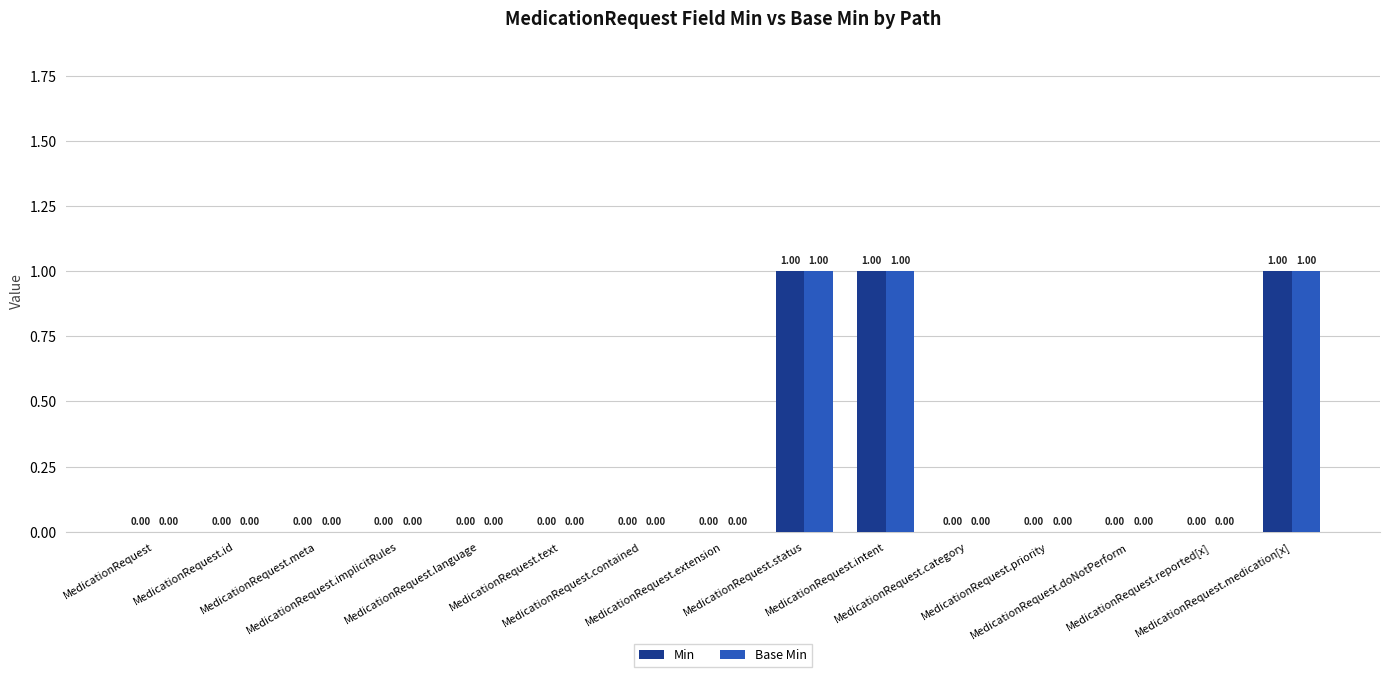

What are all the series names shown in the legend?

Min, Base Min